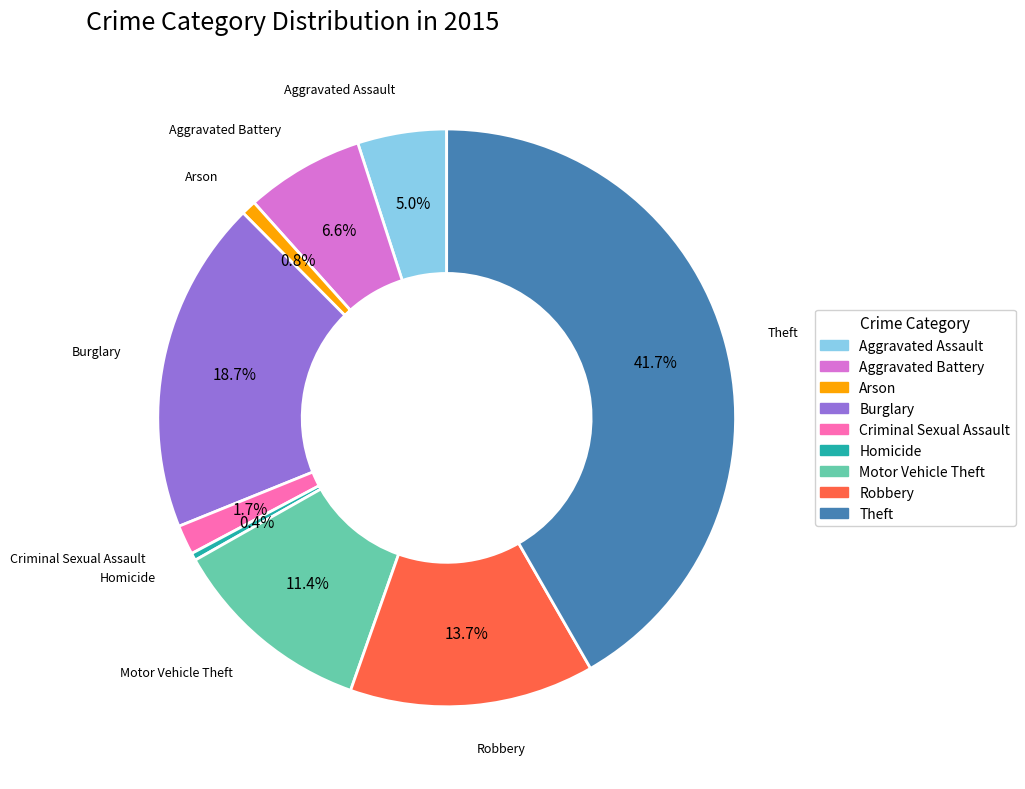

Is there a majority slice in this chart?

No